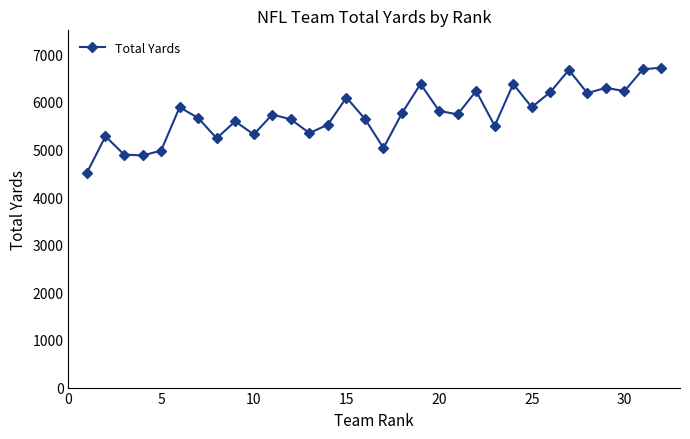

Count the number of data series in this chart.

1